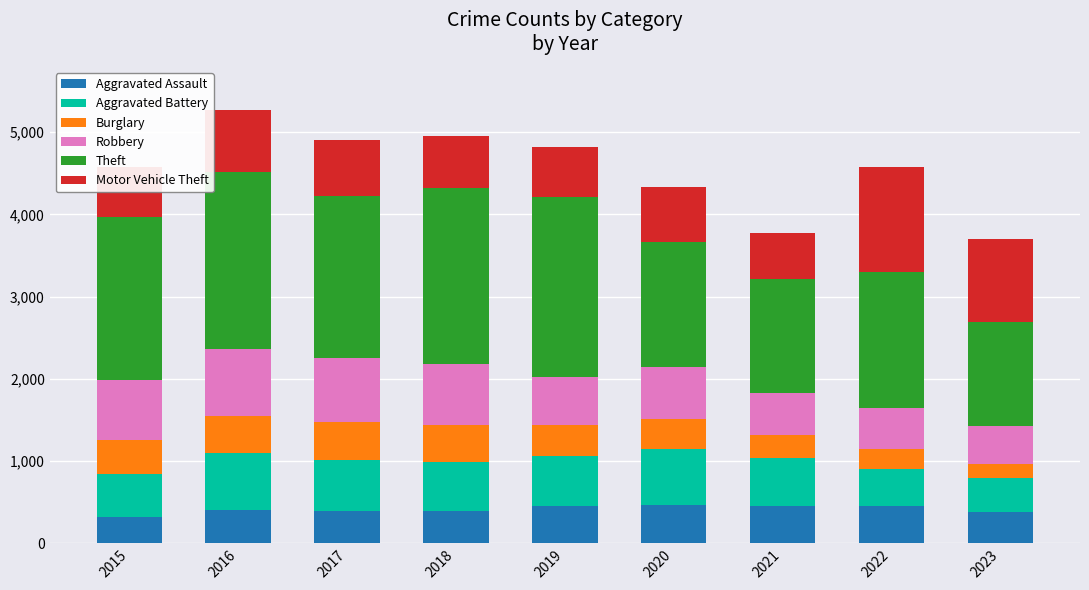

What is the maximum value for Aggravated Assault?

466